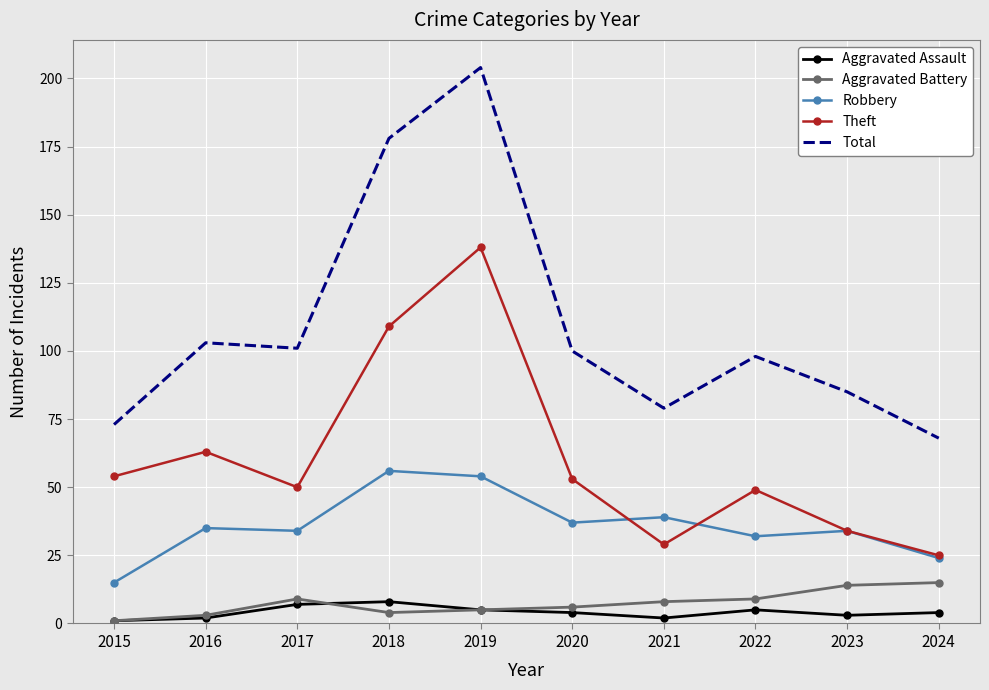

At how many categories does at least one series exceed 119?

2